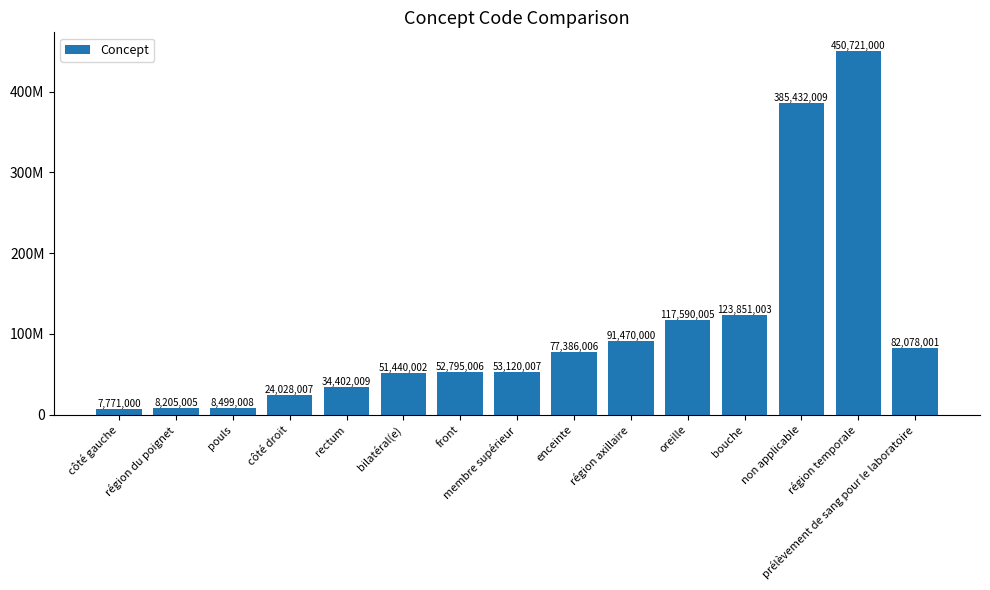

What position from the right is côté droit?

12